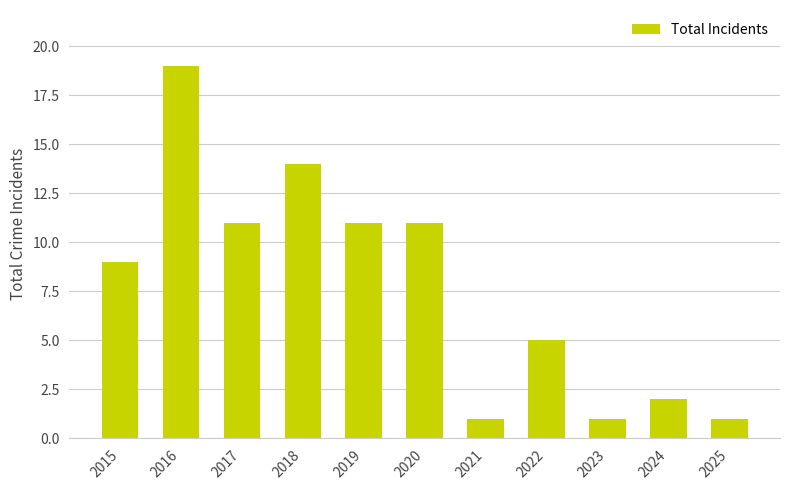

Reading left to right, what are all the values shown in this chart?

9	19	11	14	11	11	1	5	1	2	1